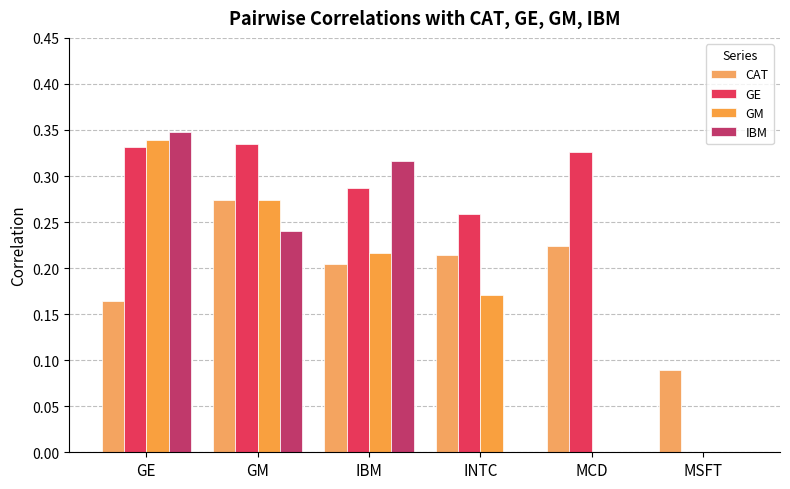

The GM series shows 0.3 at INTC. True or false?

False